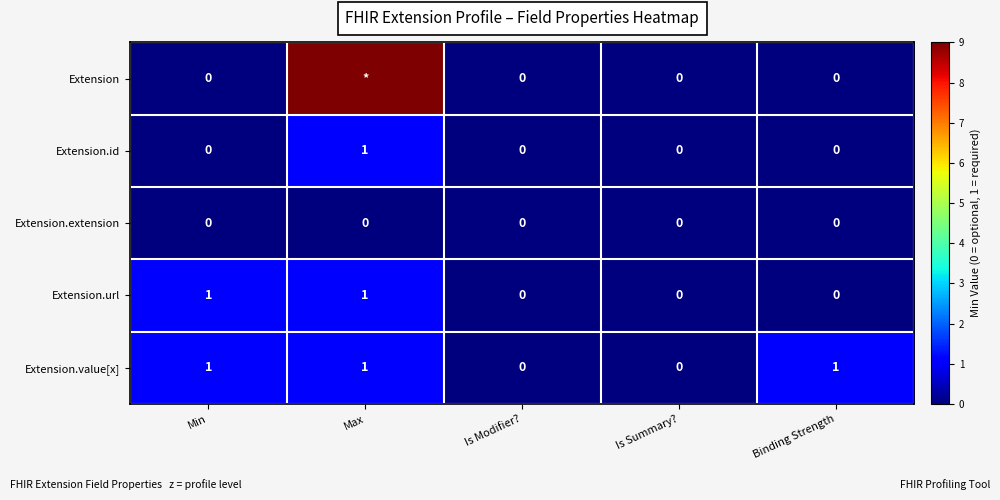

At how many categories does at least one series exceed 5?

1